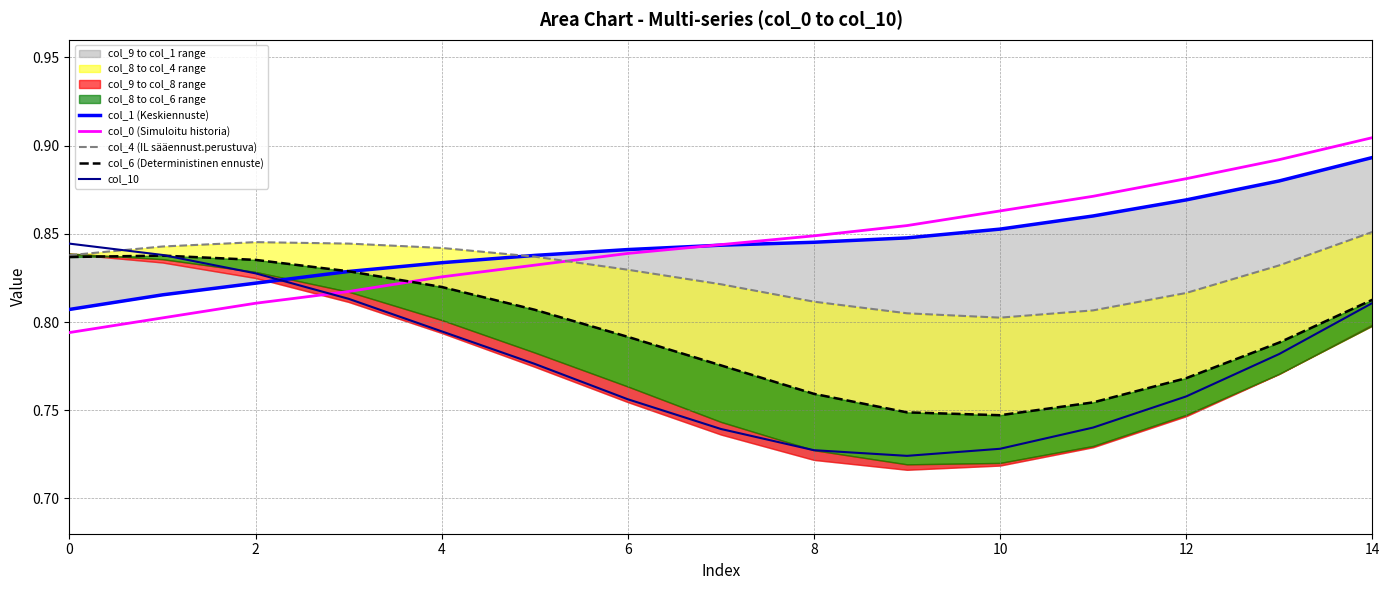

True or false: col_0 (Simuloitu historia) has a value of 0.3 at 2.

False